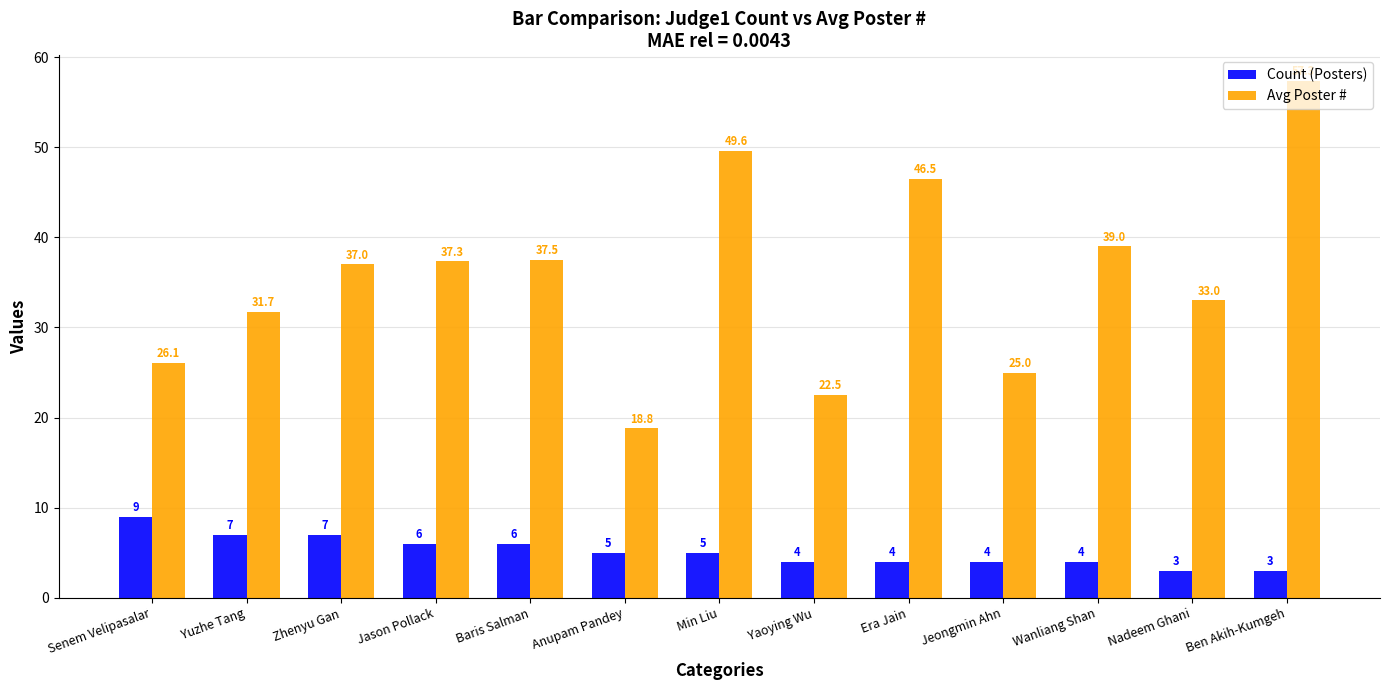

Between Min Liu and Ben Akih-Kumgeh, which series saw the biggest shift?

Avg Poster #